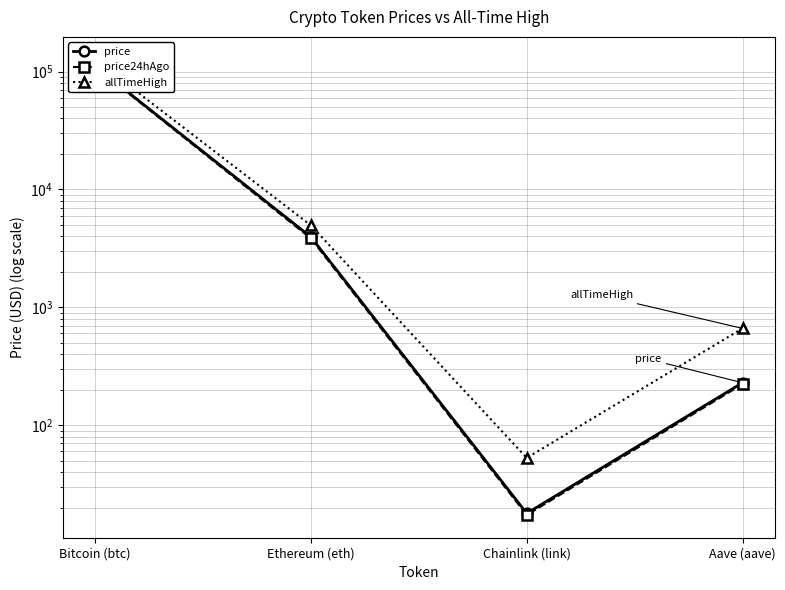

True or false: price and allTimeHigh intersect in this chart.

False